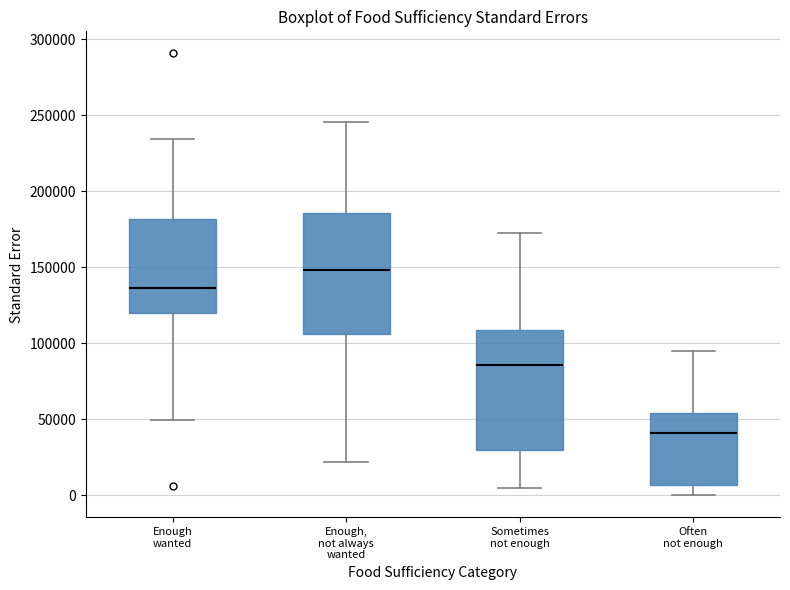

Where does the median line of the box for Enough wanted sit on the y-axis? The values are not printed on the chart, so give them approximately, as read against the axis.

135000